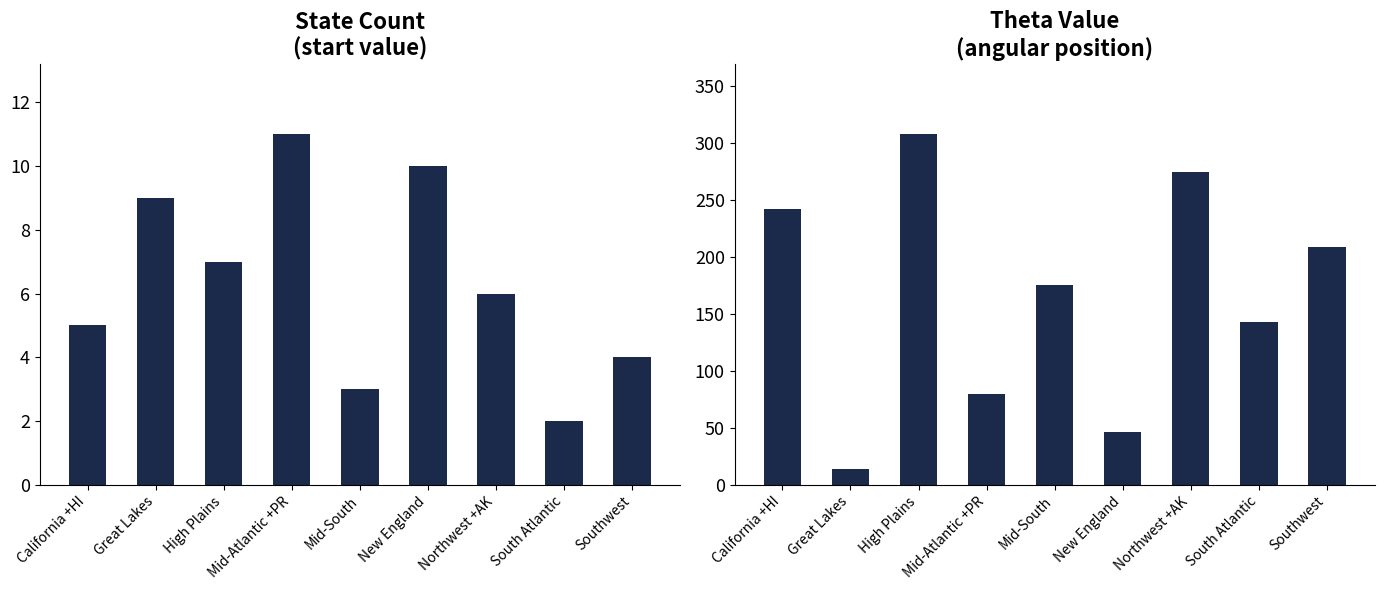

Where does the theta series first go above 175?

California +HI